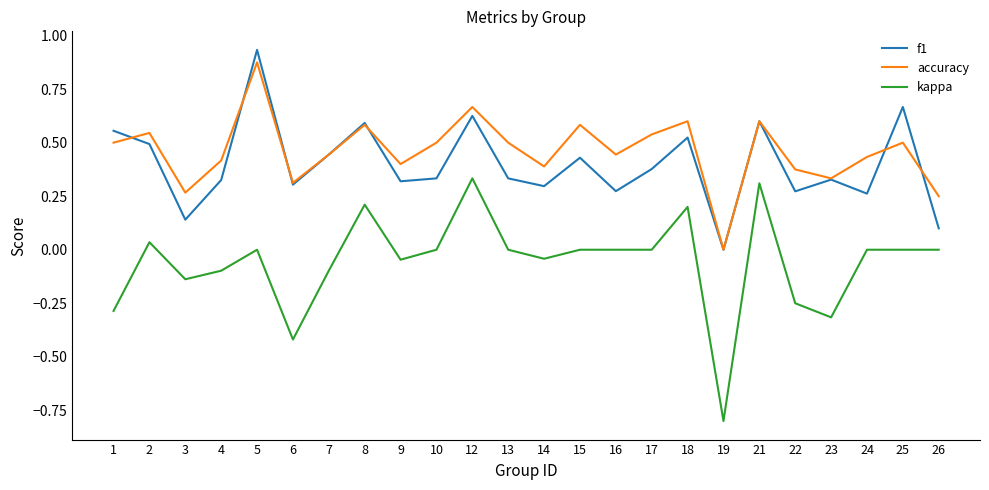

What are all the series names shown in the legend?

f1, accuracy, kappa